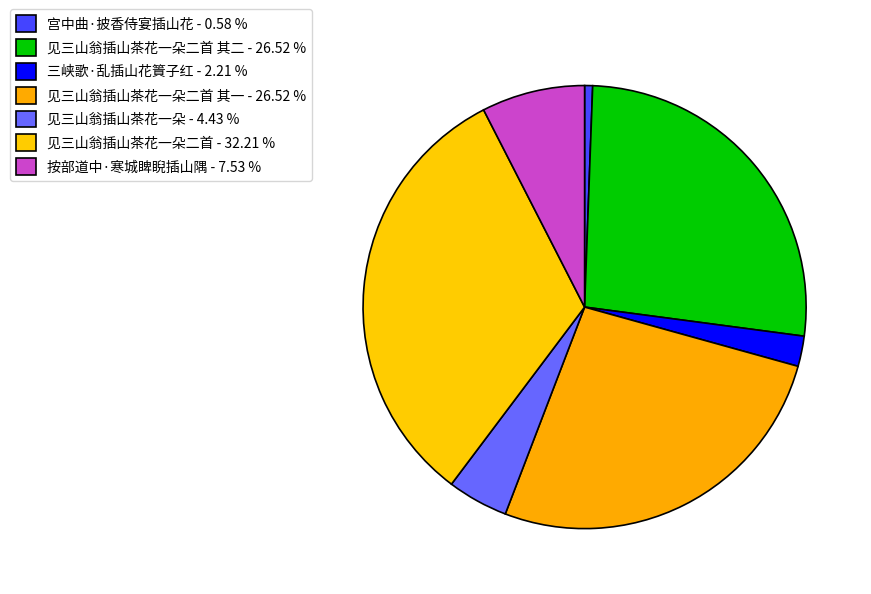

How many segments does this pie chart have?

7